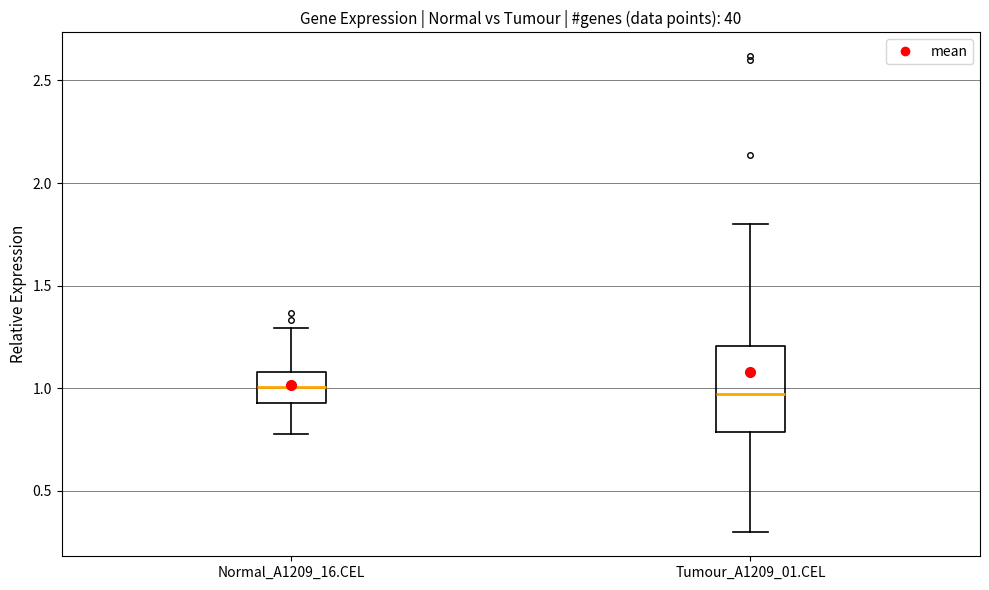

Comparing the boxes themselves (not the whiskers), which one is the tallest?

Tumour_A1209_01.CEL